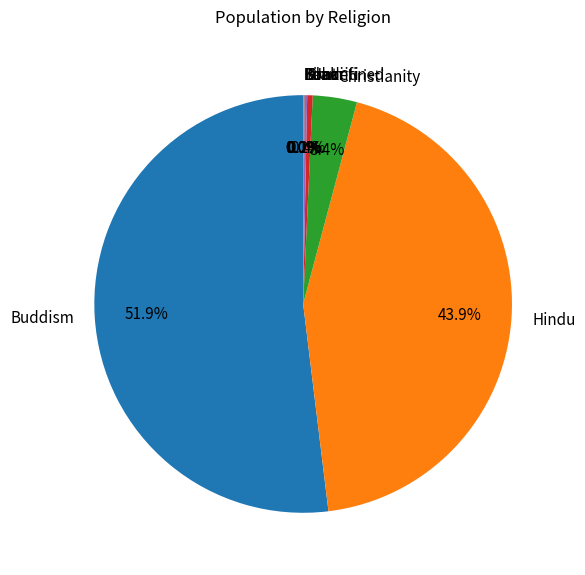

Which category has the biggest portion of the pie?

Buddism